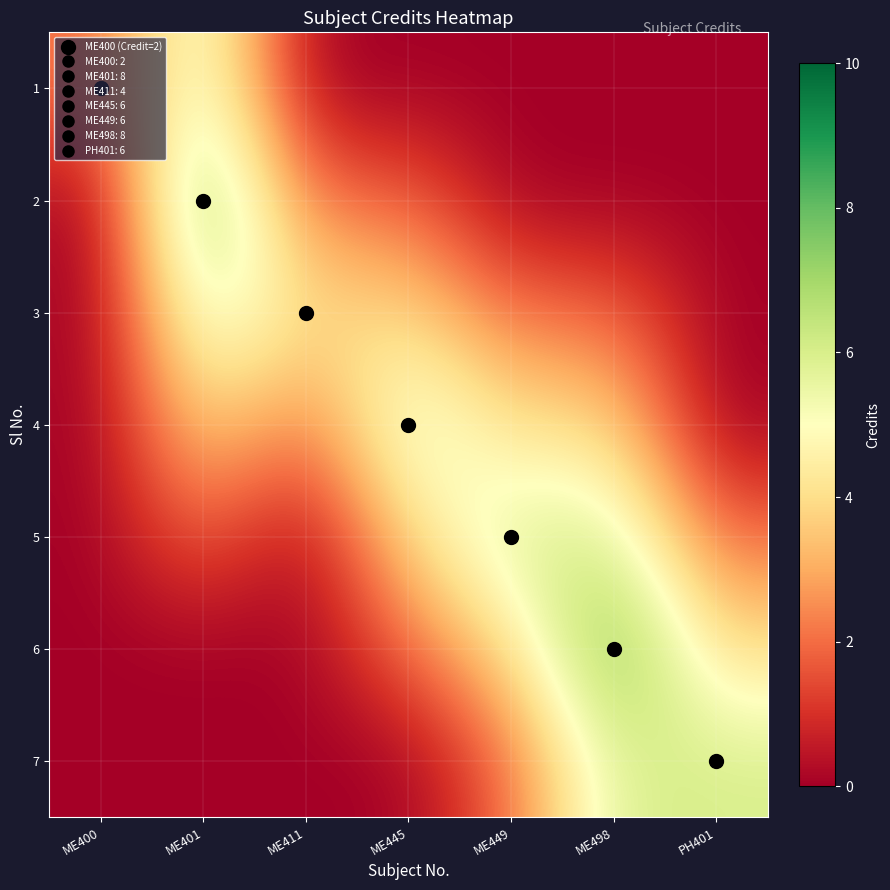

Between ME449 and PH401, which is larger?

ME449